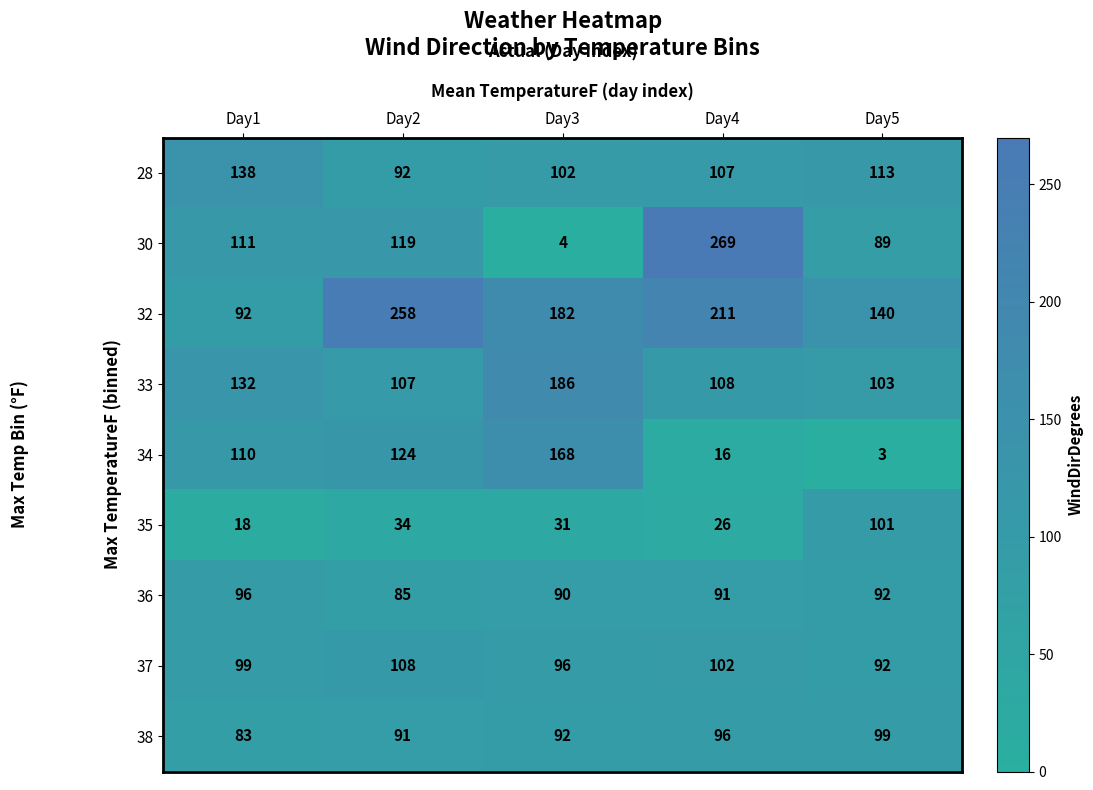

The 38 series shows 83 at Day1. True or false?

True